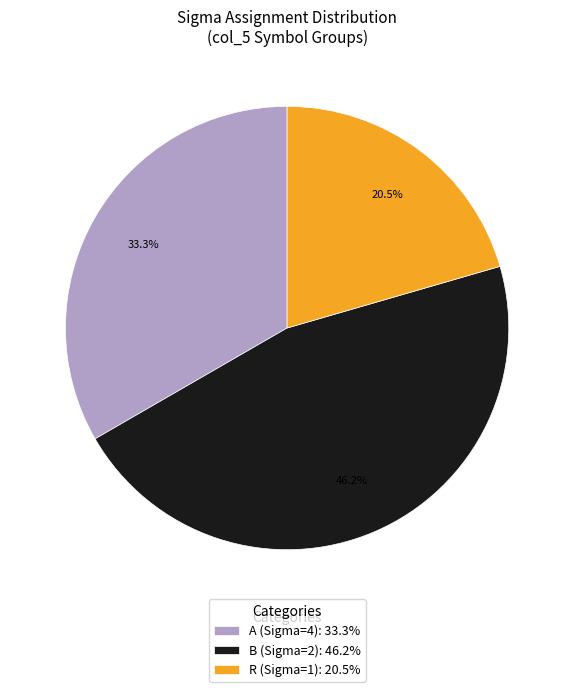

What portion of the pie excludes B (Sigma=2): 46.2%?

53.8%